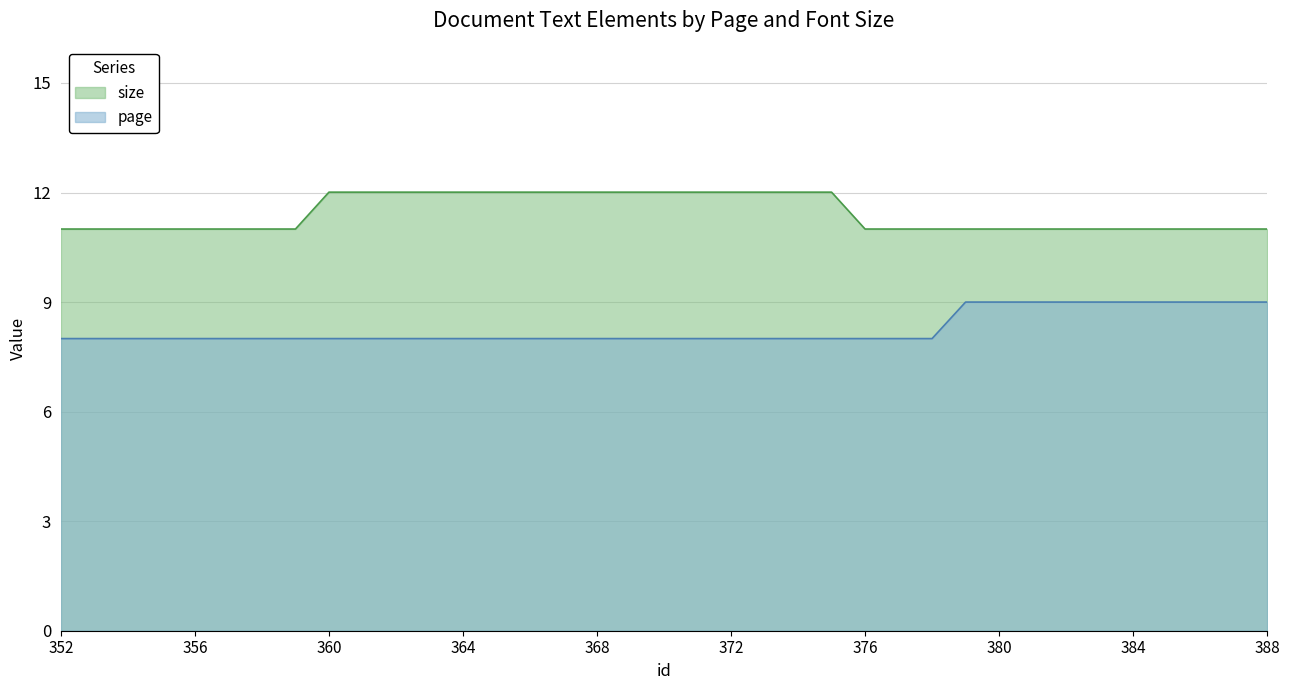

At which label does size reach its minimum?

352